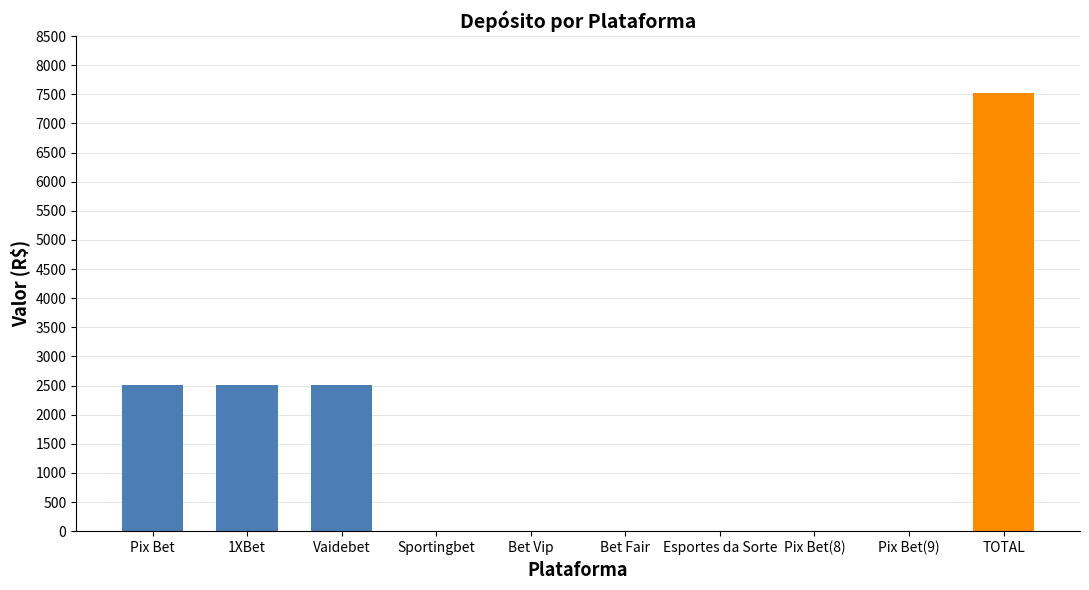

The value at Esportes da Sorte is 0. True or false?

True